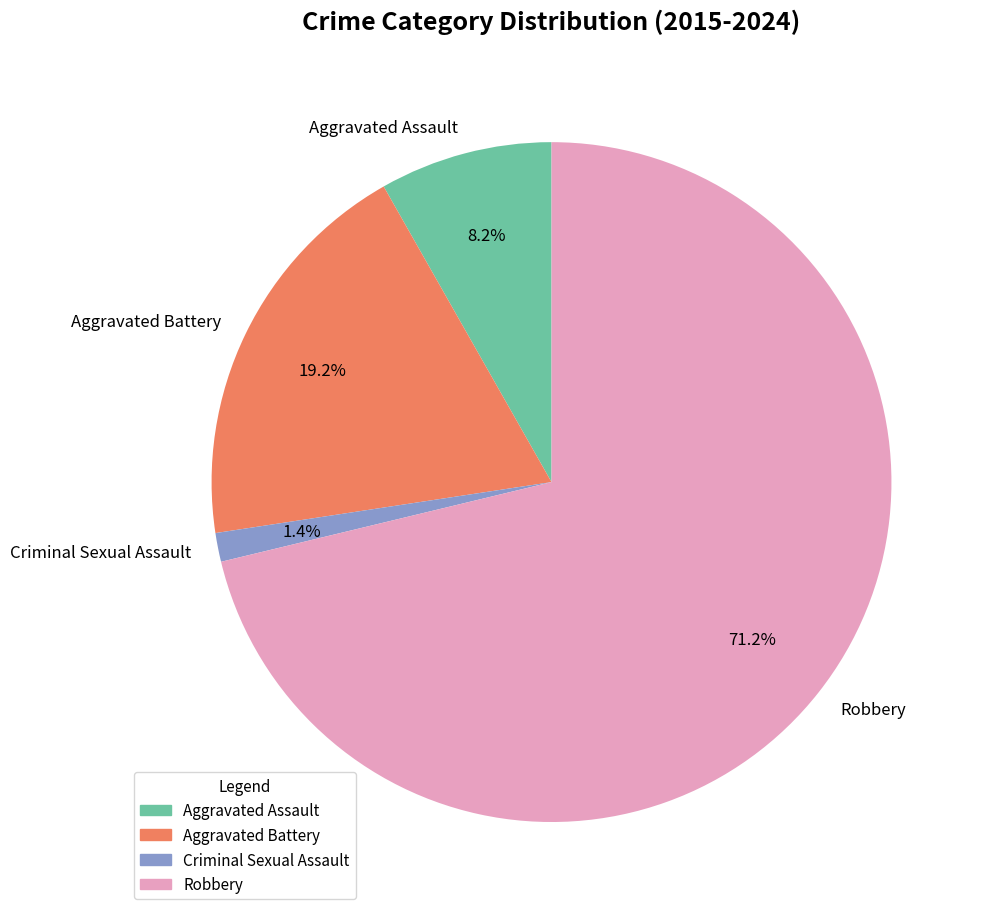

Combined, do Aggravated Battery and Criminal Sexual Assault account for over 50%?

No